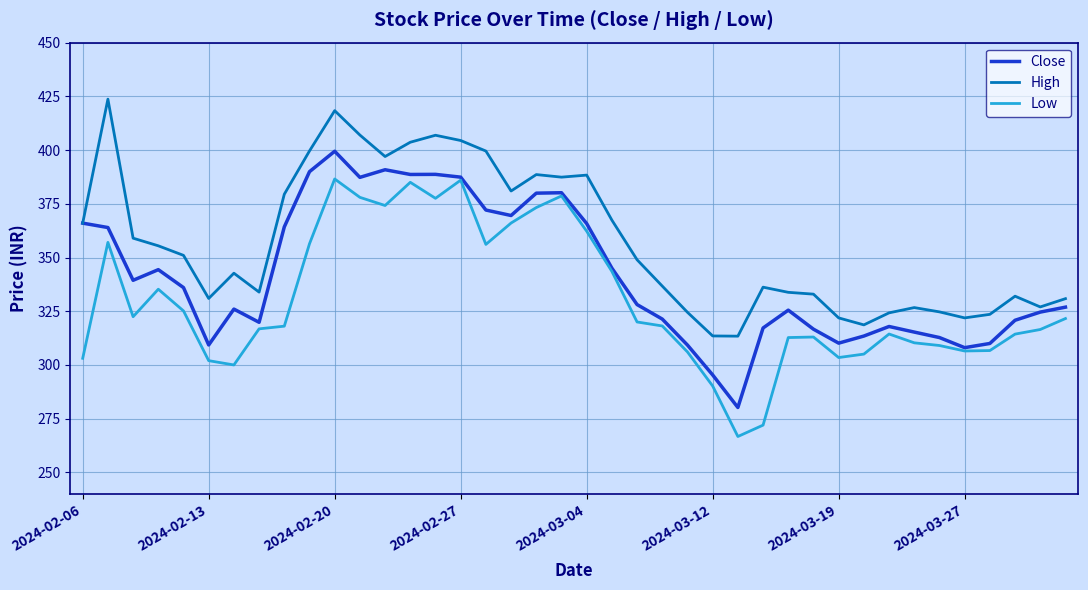

How many values in the Close series exceed 328?

20